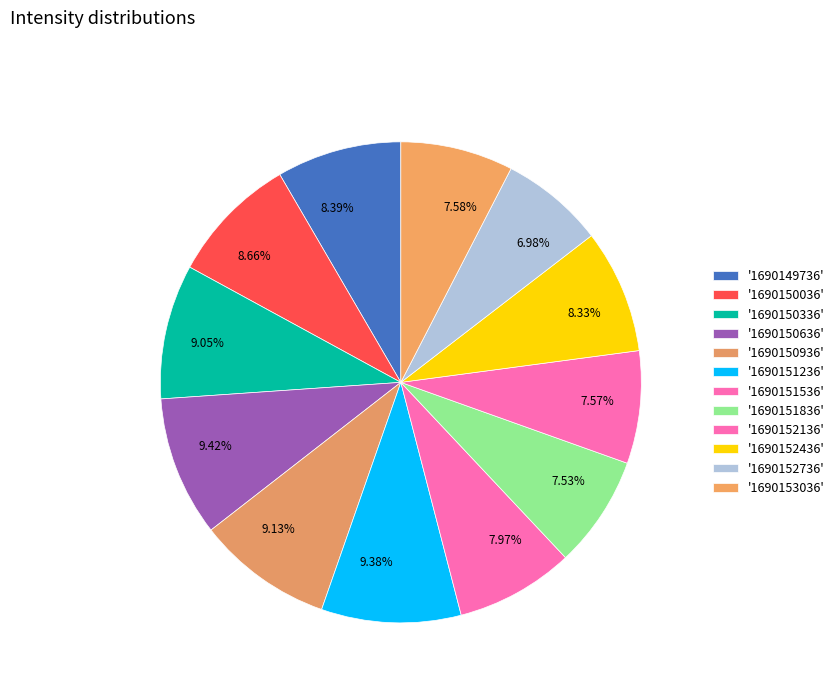

Count the number of slices in the pie.

12